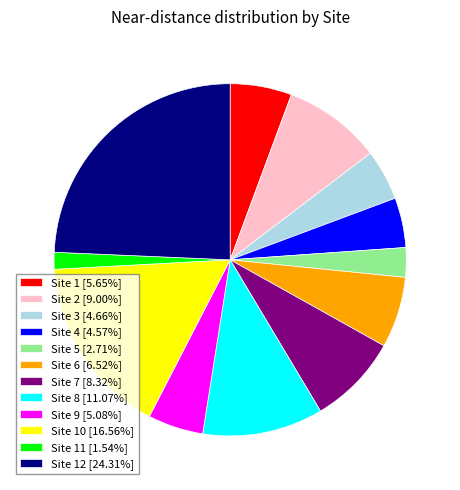

What is the ratio of the value at Site 7 [8.32%] to the value at Site 1 [5.65%]?

1.5